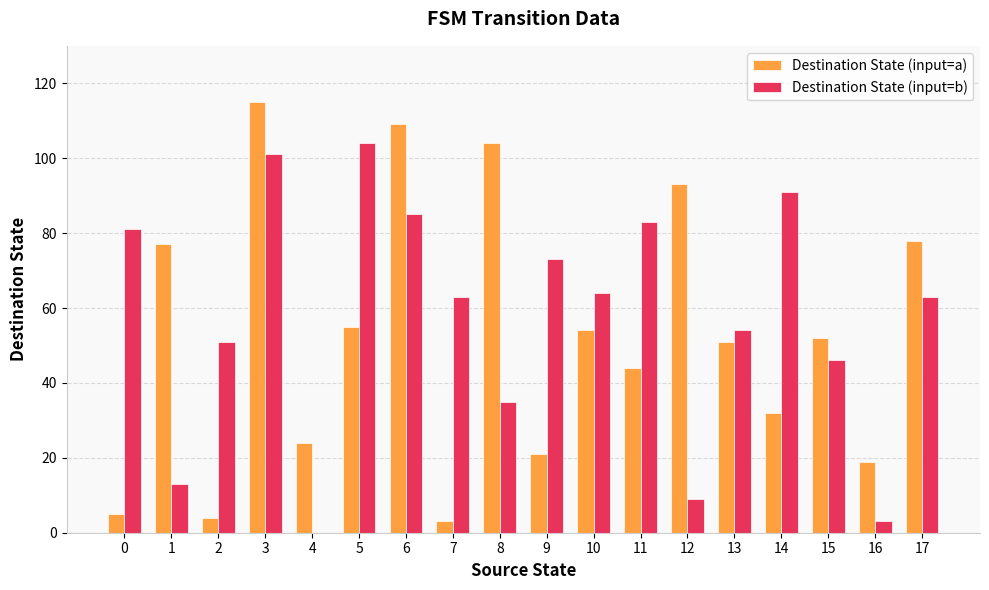

Reading right to left, transcribe all the data shown in this chart.

Destination State (input=a): 17=78	16=19	15=52	14=32	13=51	12=93	11=44	10=54	9=21	8=104	7=3	6=109	5=55	4=24	3=115	2=4	1=77	0=5
Destination State (input=b): 17=63	16=3	15=46	14=91	13=54	12=9	11=83	10=64	9=73	8=35	7=63	6=85	5=104	4=0	3=101	2=51	1=13	0=81